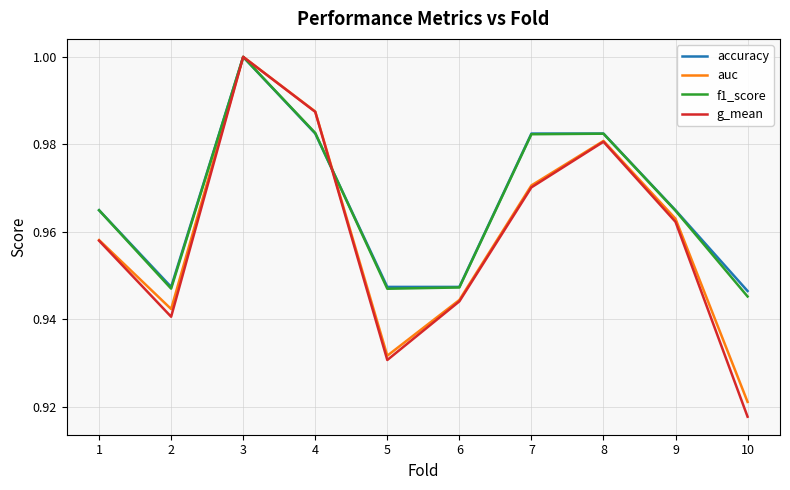

At which category does the chart reach its peak across all series?

3